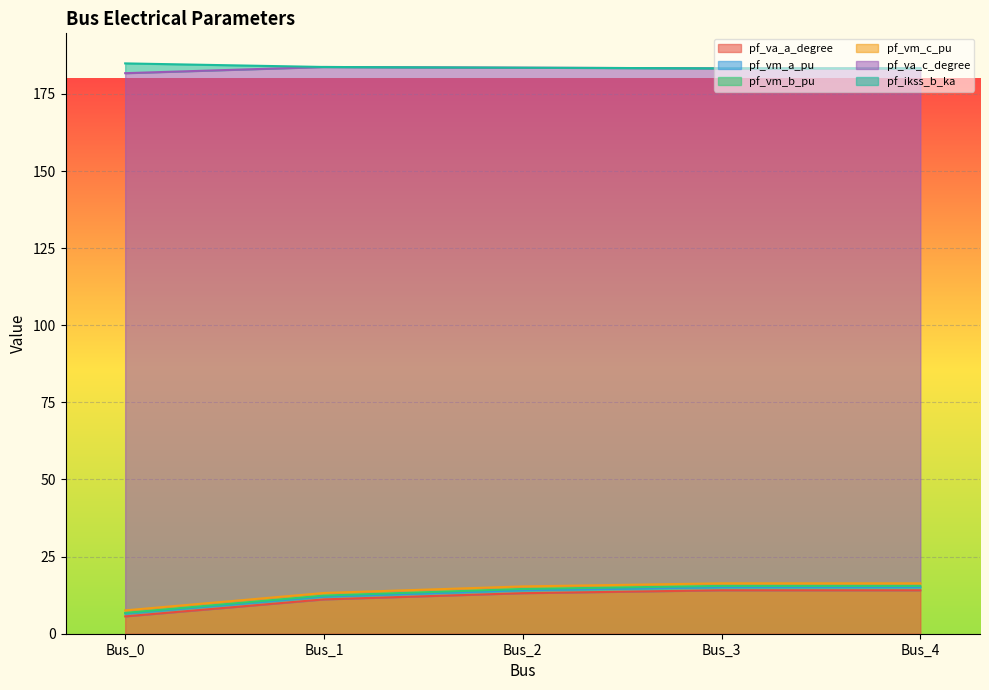

What is the highest value of the pf_va_a_degree series?

14.1